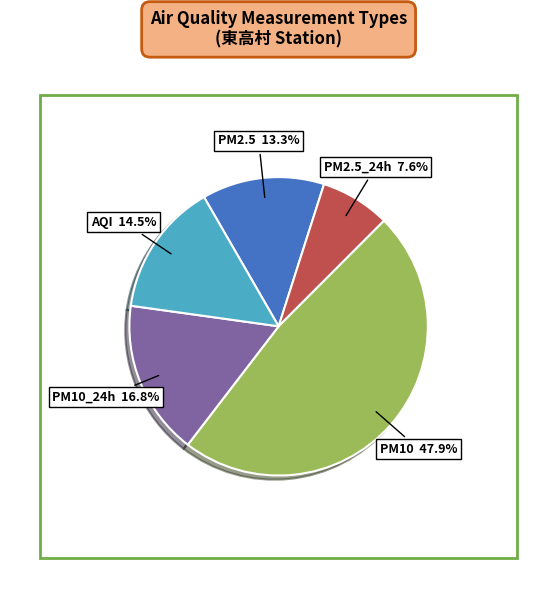

Which category has the smallest portion of the pie?

PM2.5_24h